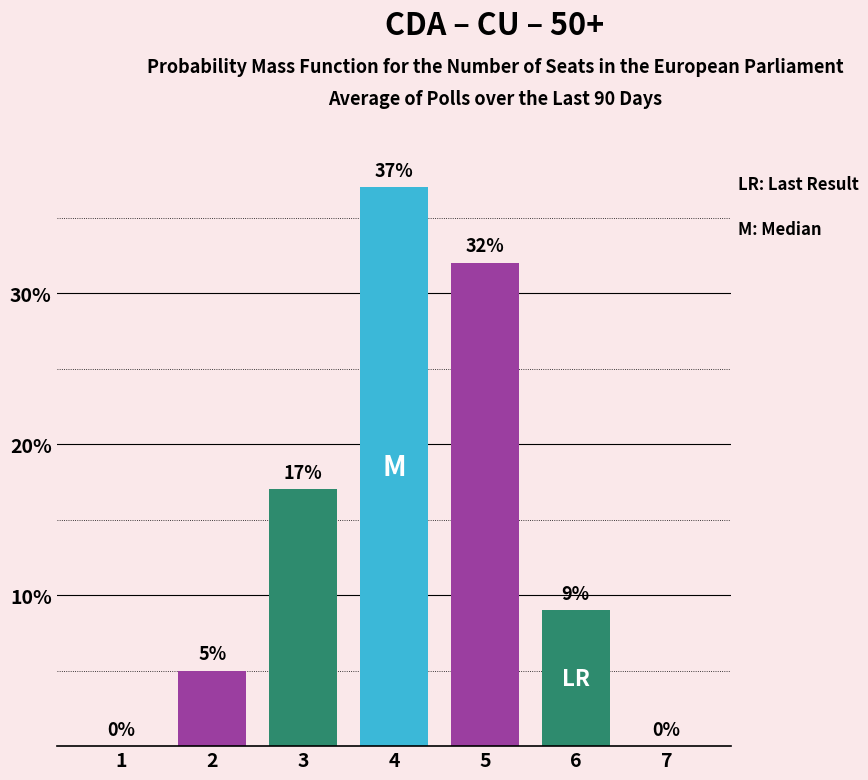

Does the chart contain stacked bars?

No